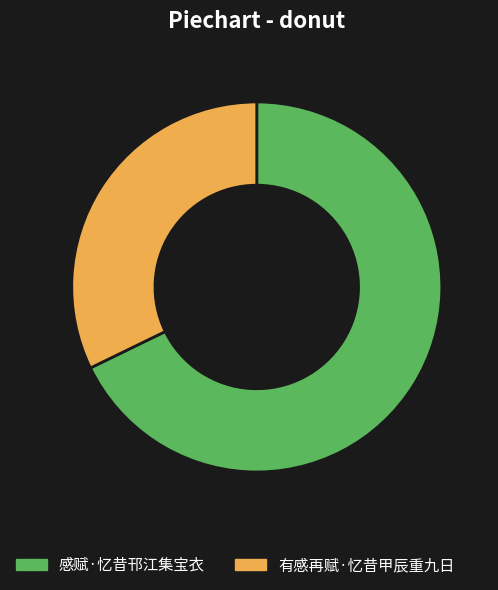

Combined, do 感赋·忆昔邗江集宝衣 and 有感再赋·忆昔甲辰重九日 account for over 50%?

Yes